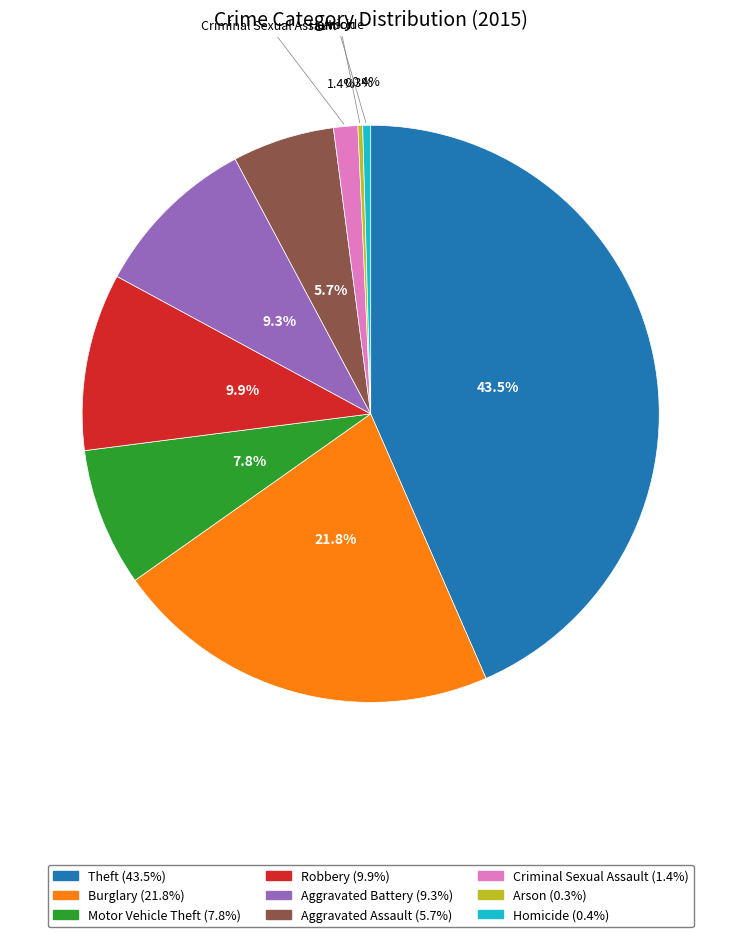

Does Theft represent more than half of the total?

No